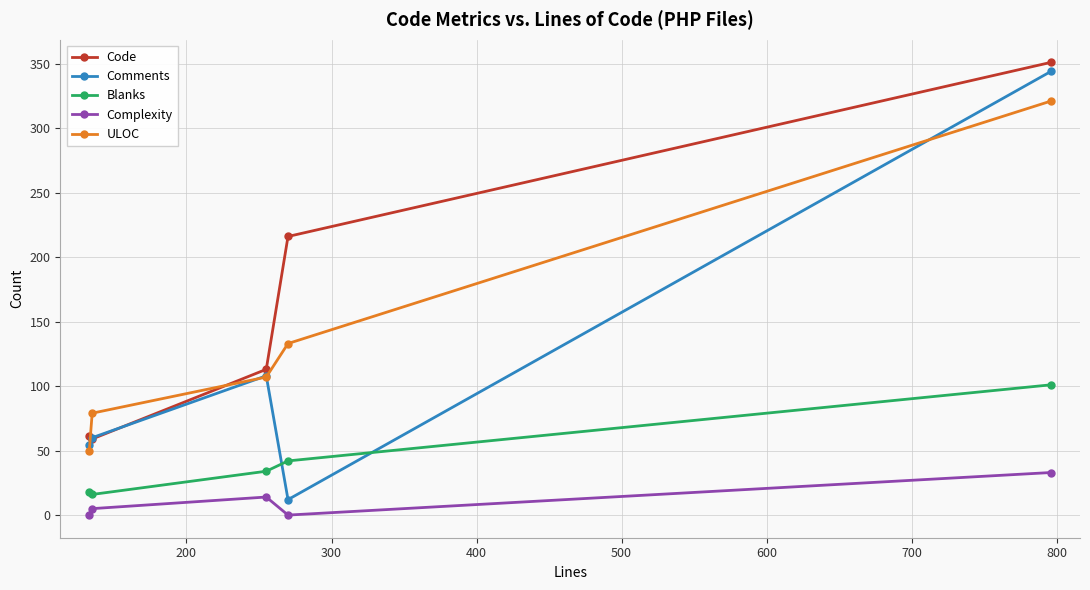

What is the minimum value for Code?

59